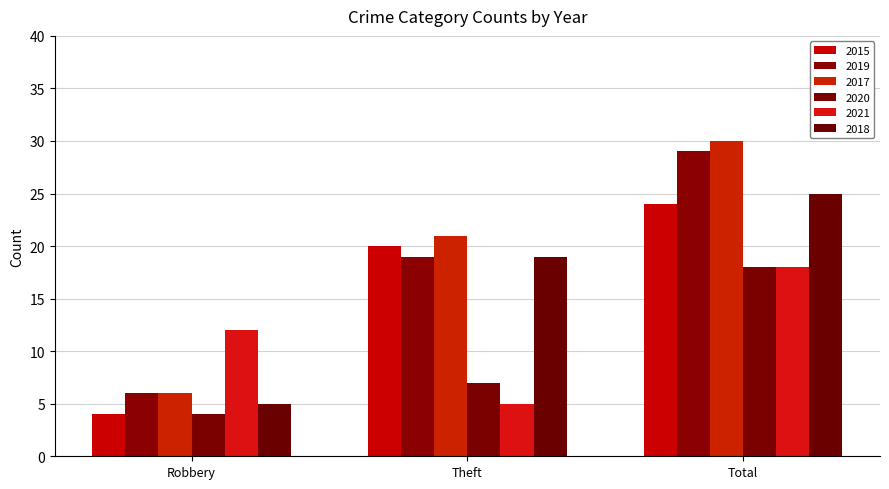

What is the value of the 2015 bar at the 1st from the left?

4